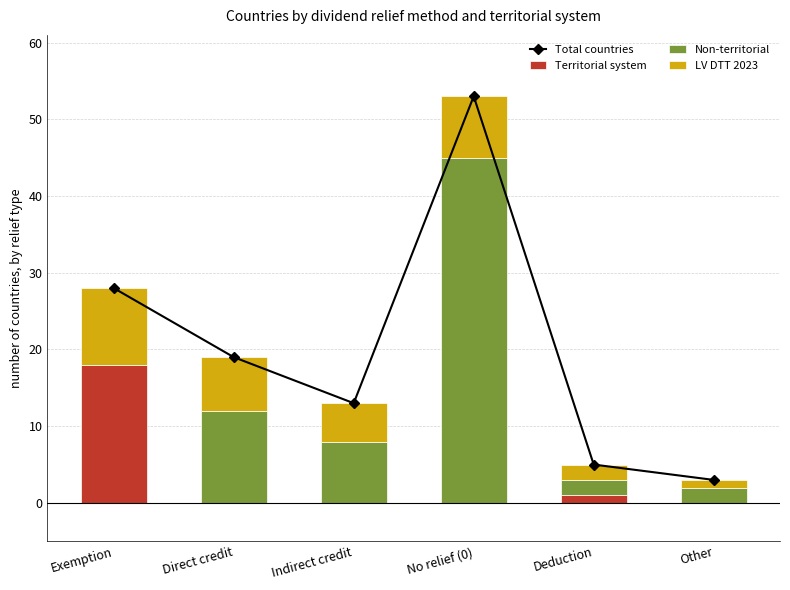

Rank the categories by LV DTT 2023 value from highest to lowest.

Exemption, No relief (0), Direct credit, Indirect credit, Deduction, Other